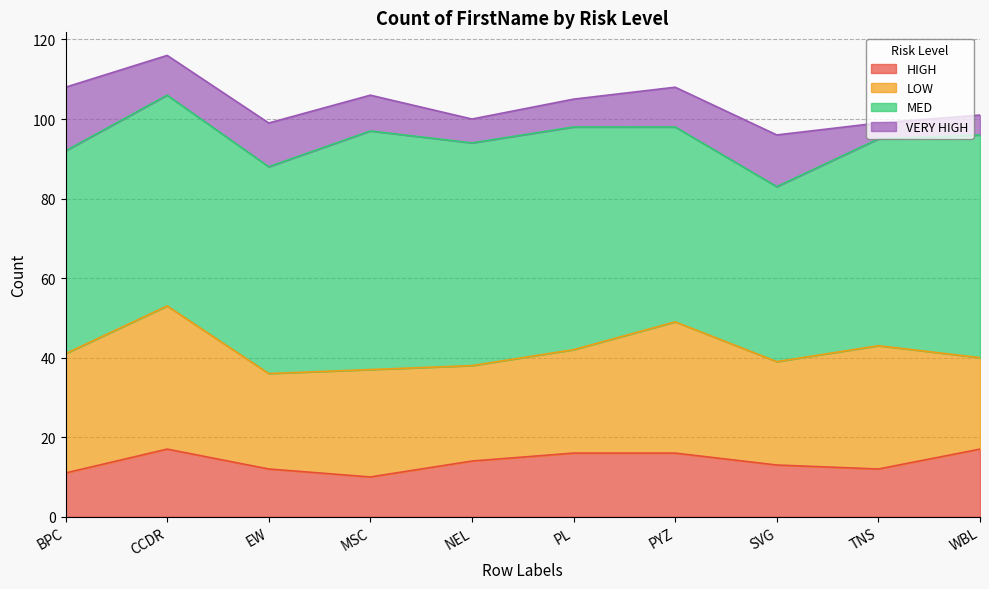

At which label does HIGH reach its minimum?

MSC